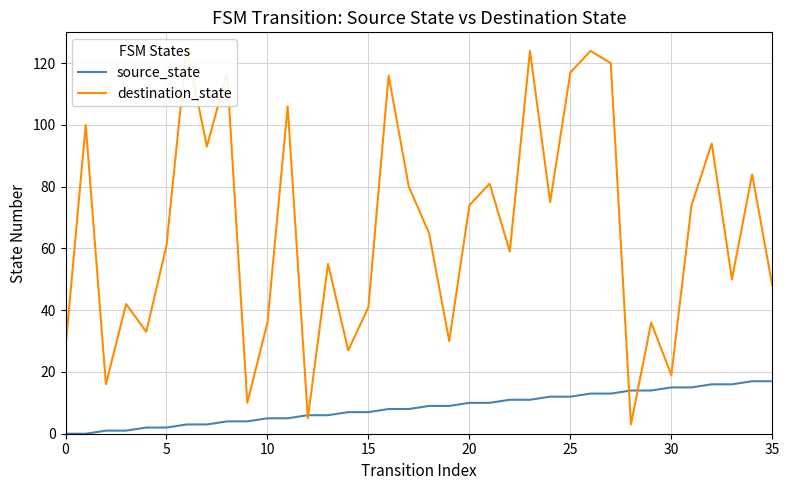

The source_state series shows 26 at 31. True or false?

False